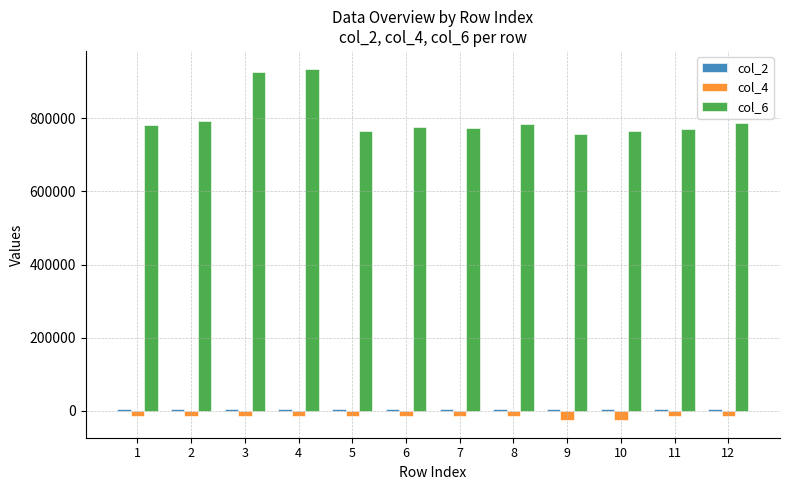

How many data points does each series have?

12